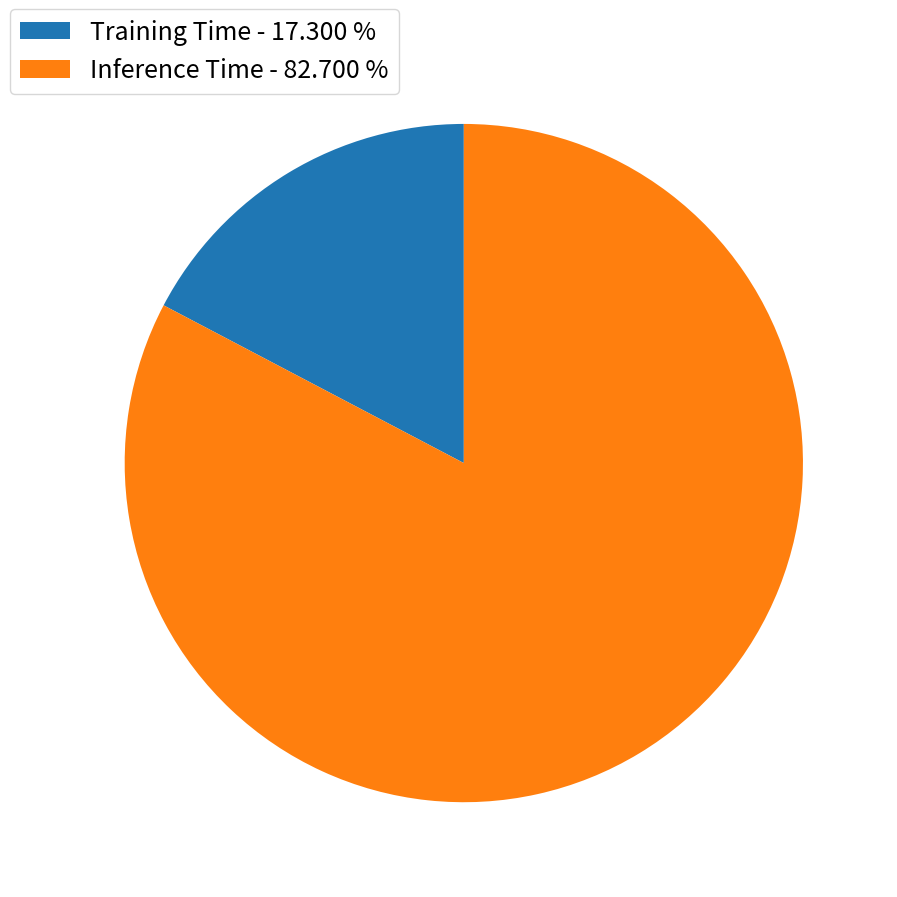

Which has a higher value, Training Time - 17.300 % or Inference Time - 82.700 %?

Inference Time - 82.700 %